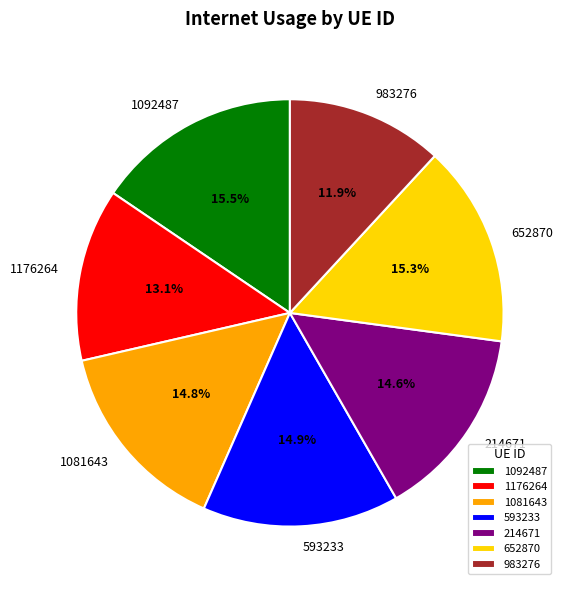

How many segments does this pie chart have?

7